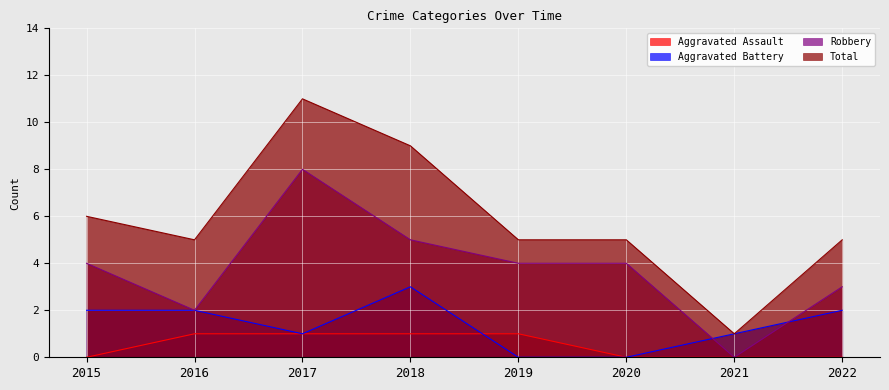

Reading right to left, list all the values displayed in this chart.

Aggravated Assault: 2022=0	2021=0	2020=0	2019=1	2018=1	2017=1	2016=1	2015=0
Aggravated Battery: 2022=2	2021=1	2020=0	2019=0	2018=3	2017=1	2016=2	2015=2
Robbery: 2022=3	2021=0	2020=4	2019=4	2018=5	2017=8	2016=2	2015=4
Total: 2022=5	2021=1	2020=5	2019=5	2018=9	2017=11	2016=5	2015=6